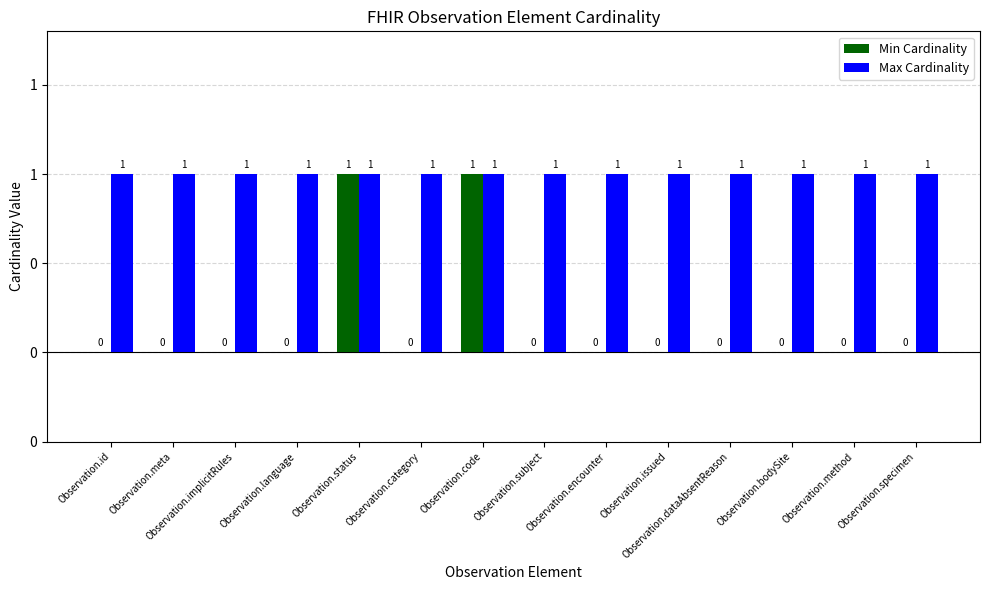

What are all the series names shown in the legend?

Min Cardinality, Max Cardinality